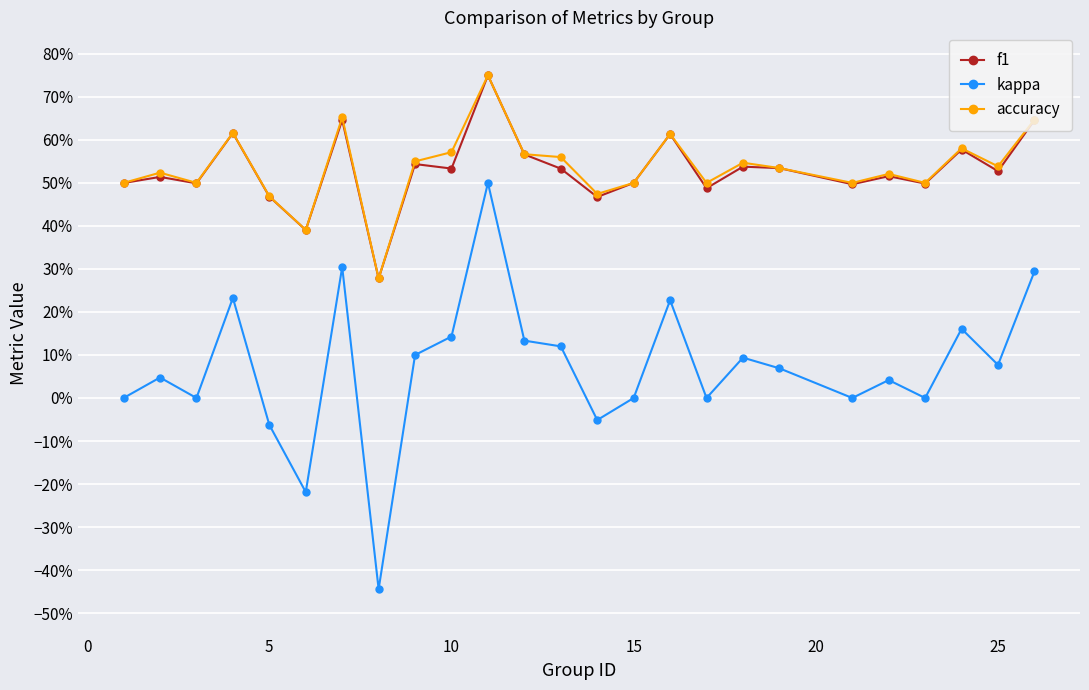

What are all the series names shown in the legend?

f1, kappa, accuracy